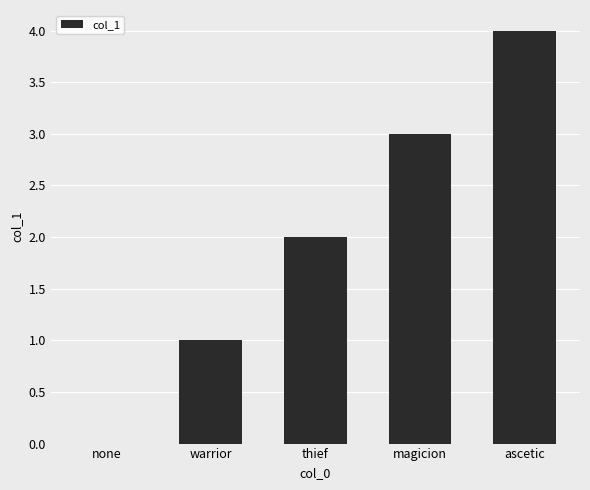

Reading left to right, extract all data points from this chart.

none=0	warrior=1	thief=2	magicion=3	ascetic=4